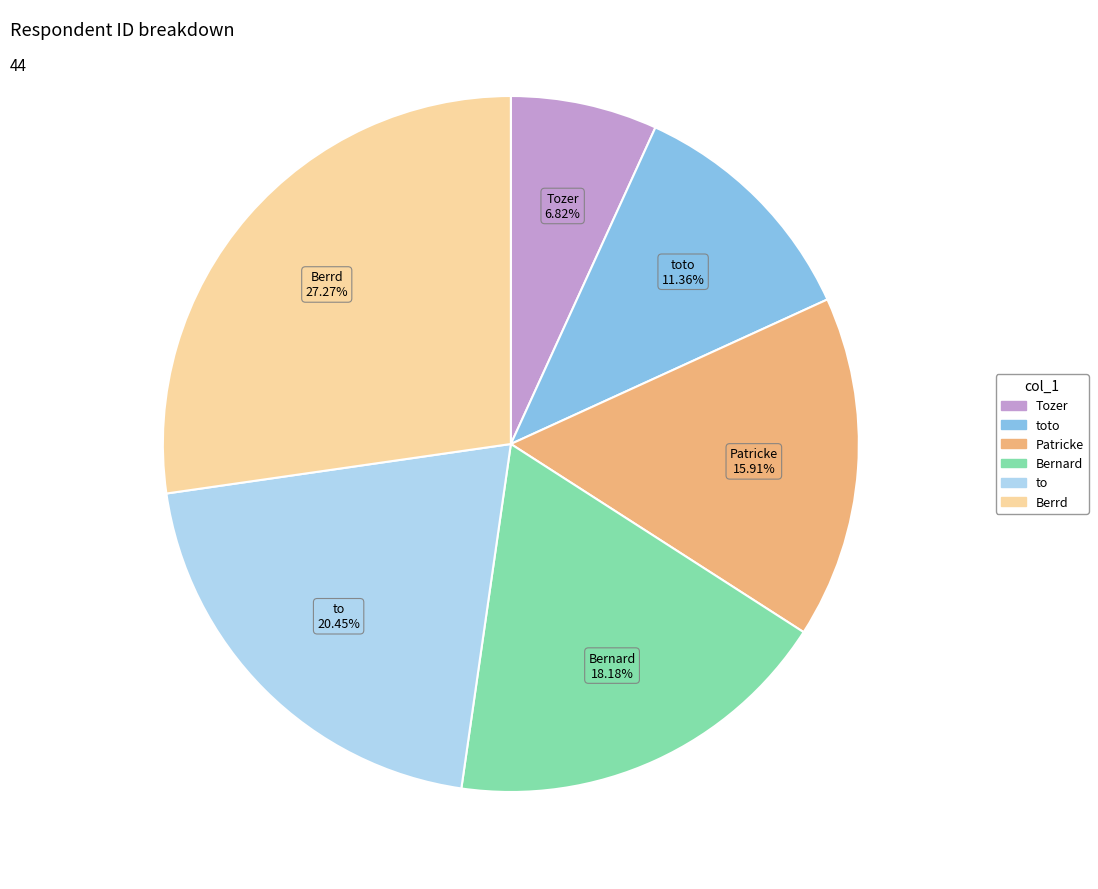

How many slices are in this pie chart?

6